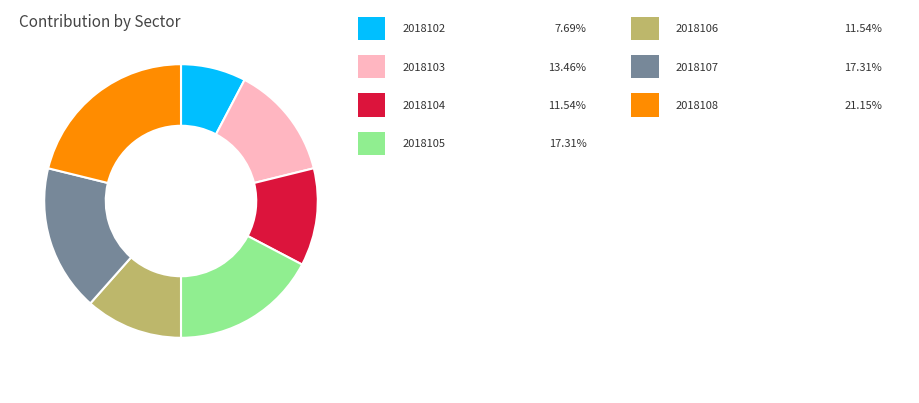

Is there a majority slice in this chart?

No